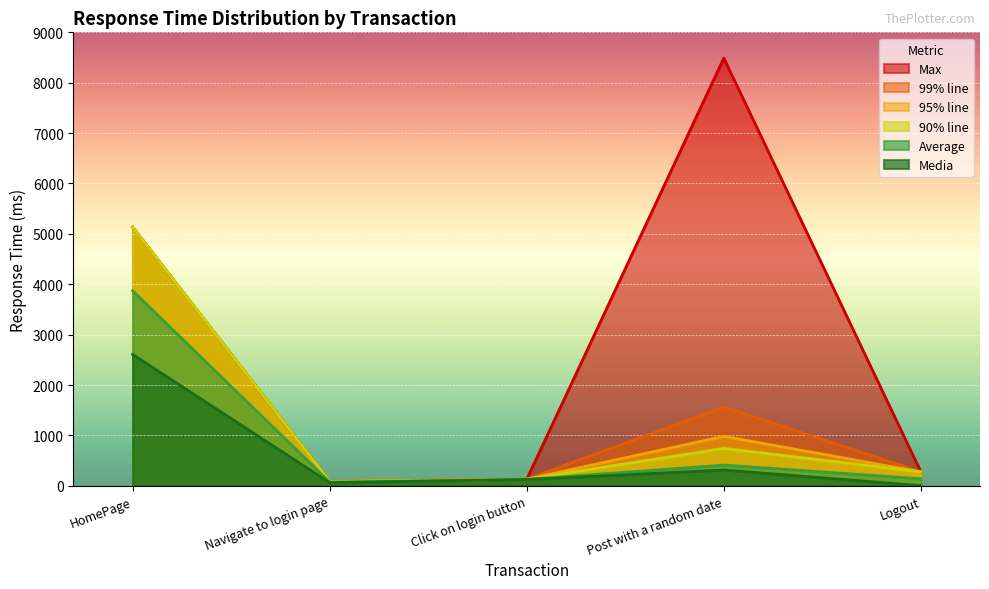

What is the label of the 4th point from the left?

Post with a random date